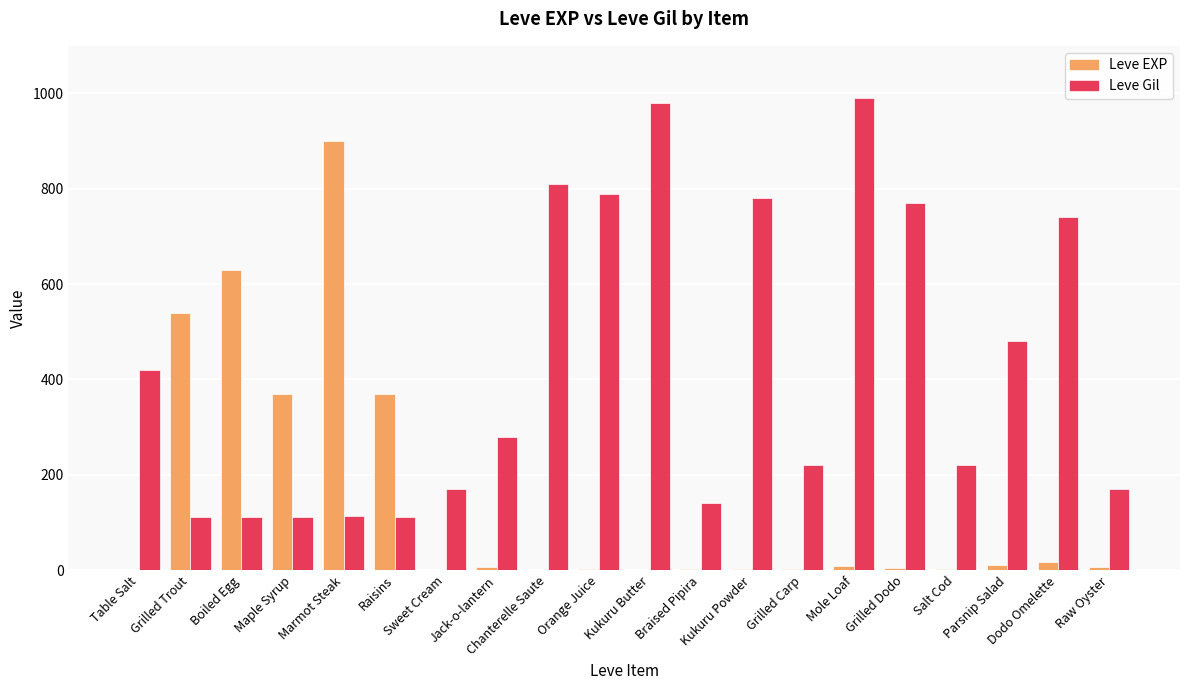

What is the sum of all Leve EXP values?

2881